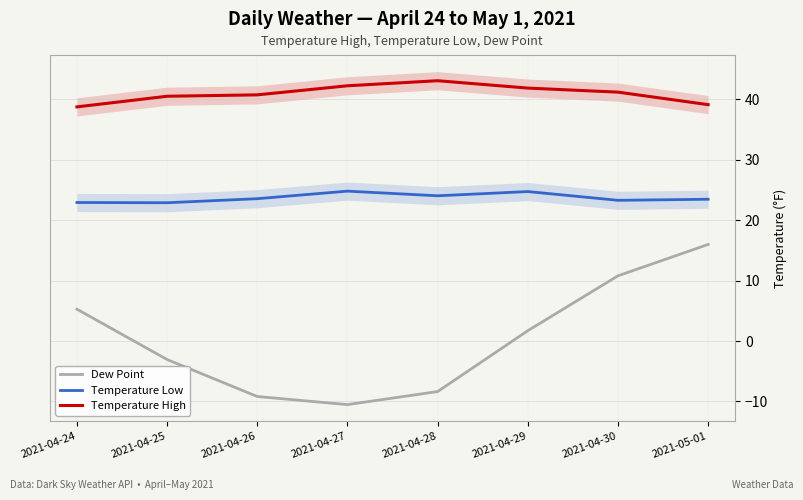

In Temperature High, how many points are higher than both neighbors (excluding endpoints)?

1